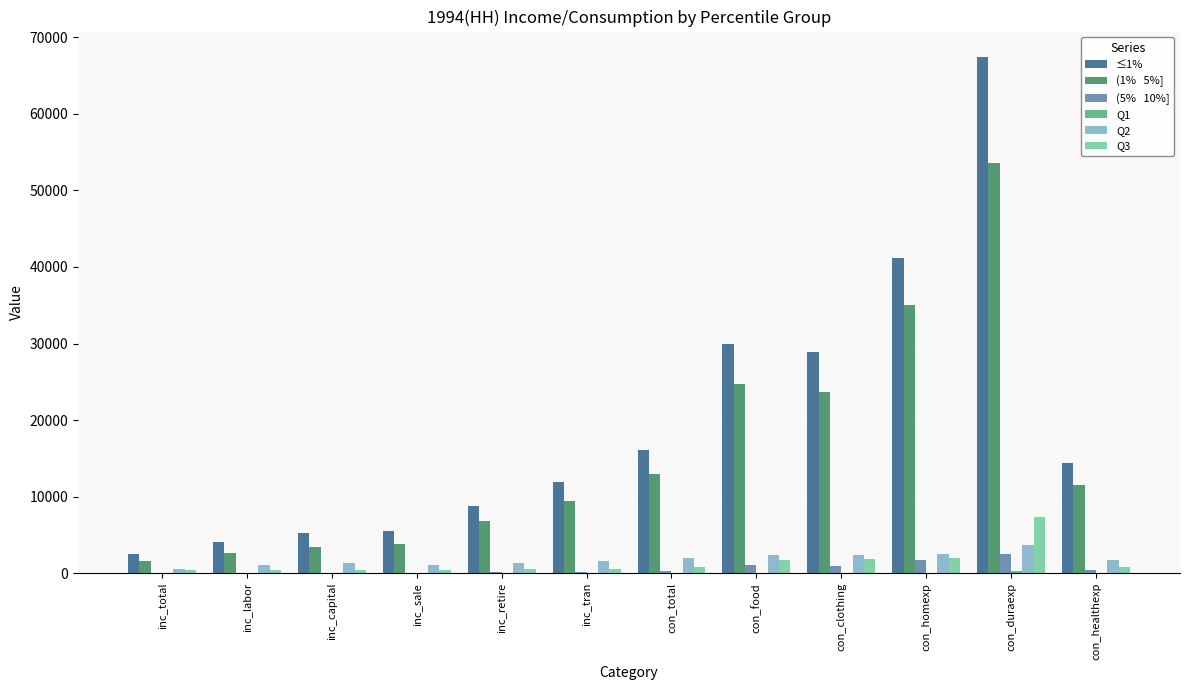

Which label corresponds to the largest value in the chart?

con_duraexp